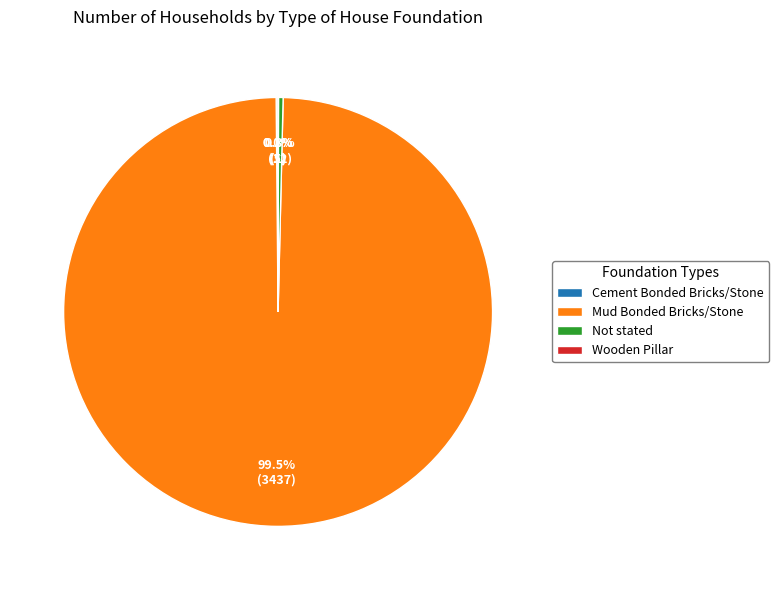

Which has a higher value, Not stated or Mud Bonded Bricks/Stone?

Mud Bonded Bricks/Stone